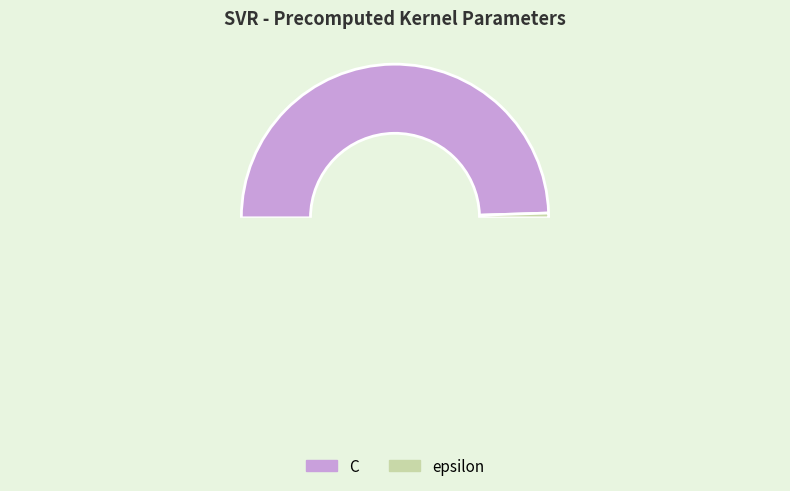

Is there any slice that represents more than half of the pie?

Yes